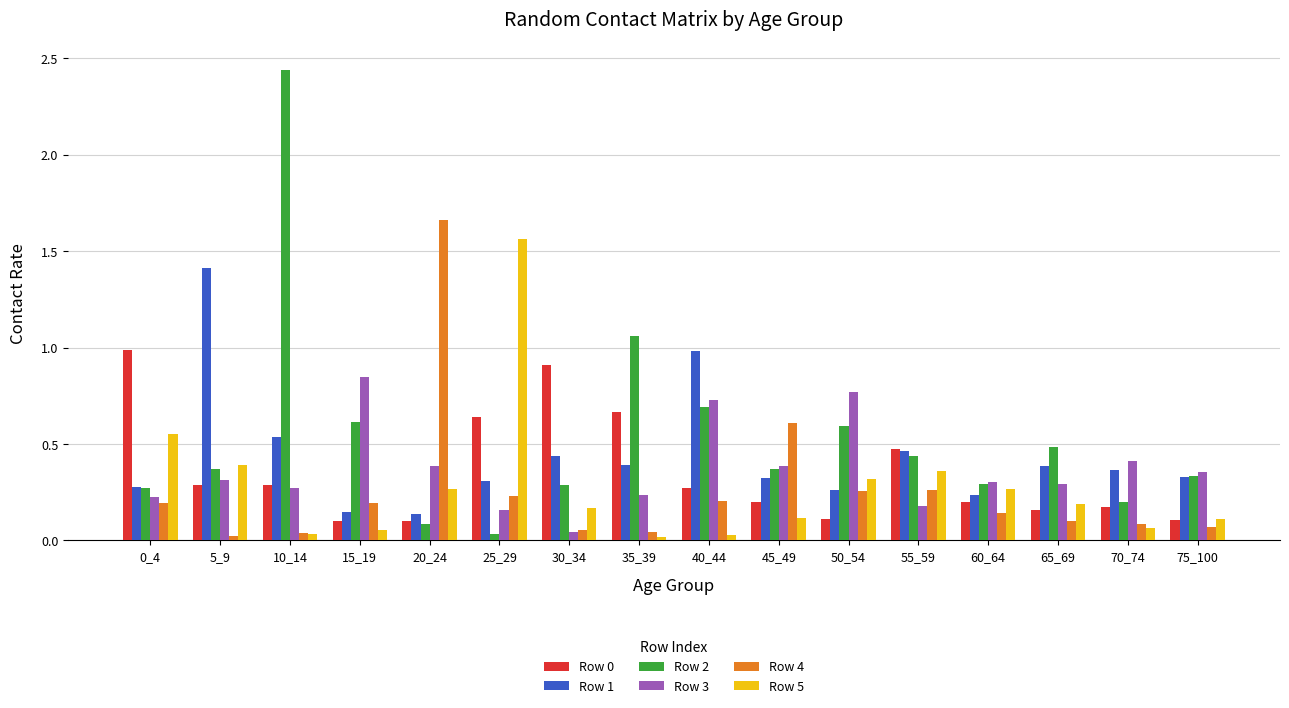

Is the value of Row 4 at 45_49 greater than the value of Row 5 at 65_69?

Yes